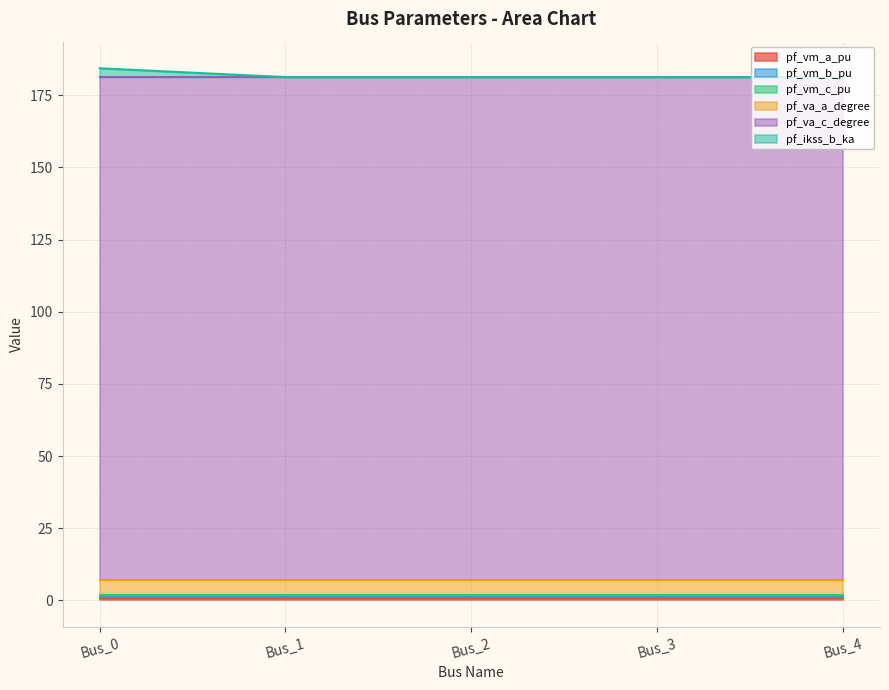

True or false: pf_vm_a_pu has more than 2 points higher than both neighbors.

False